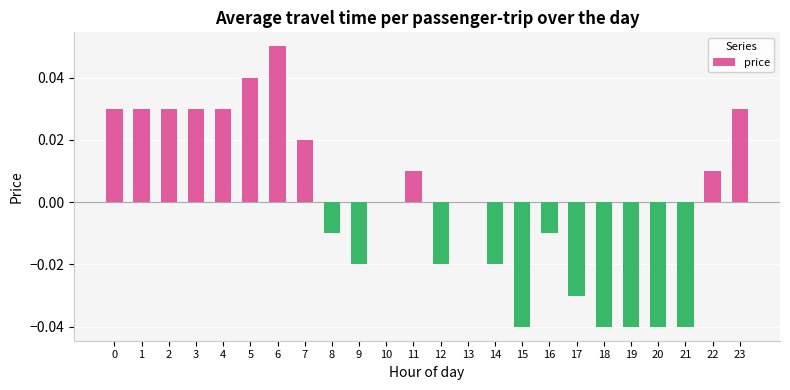

How many distinct data groups are displayed?

1